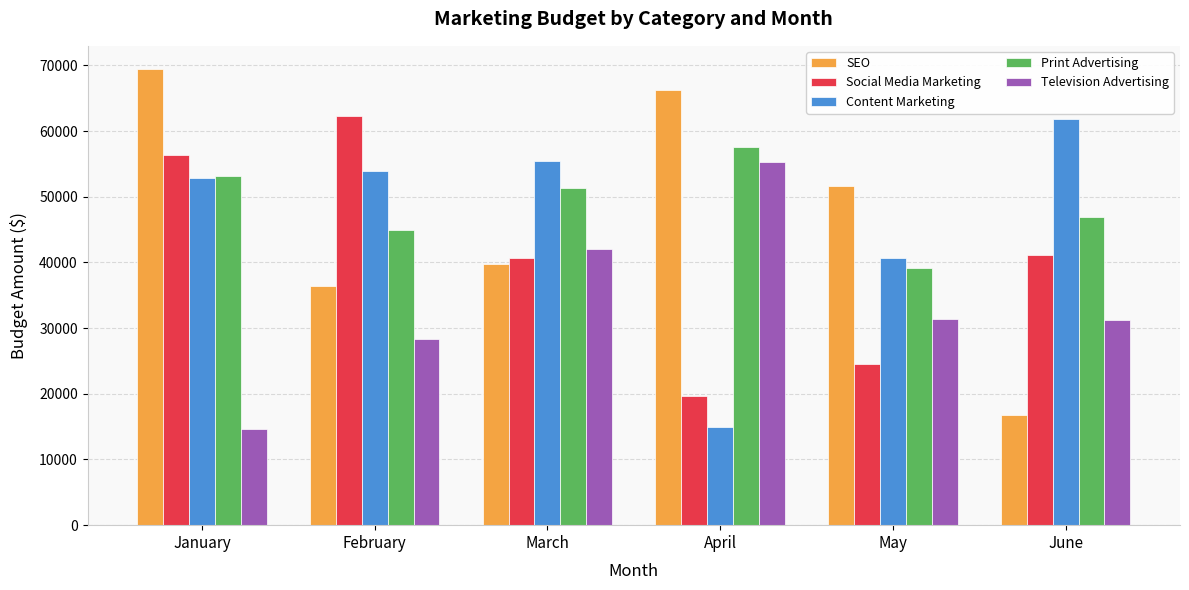

What is the approximate value of SEO at January, to the nearest 10?

69500